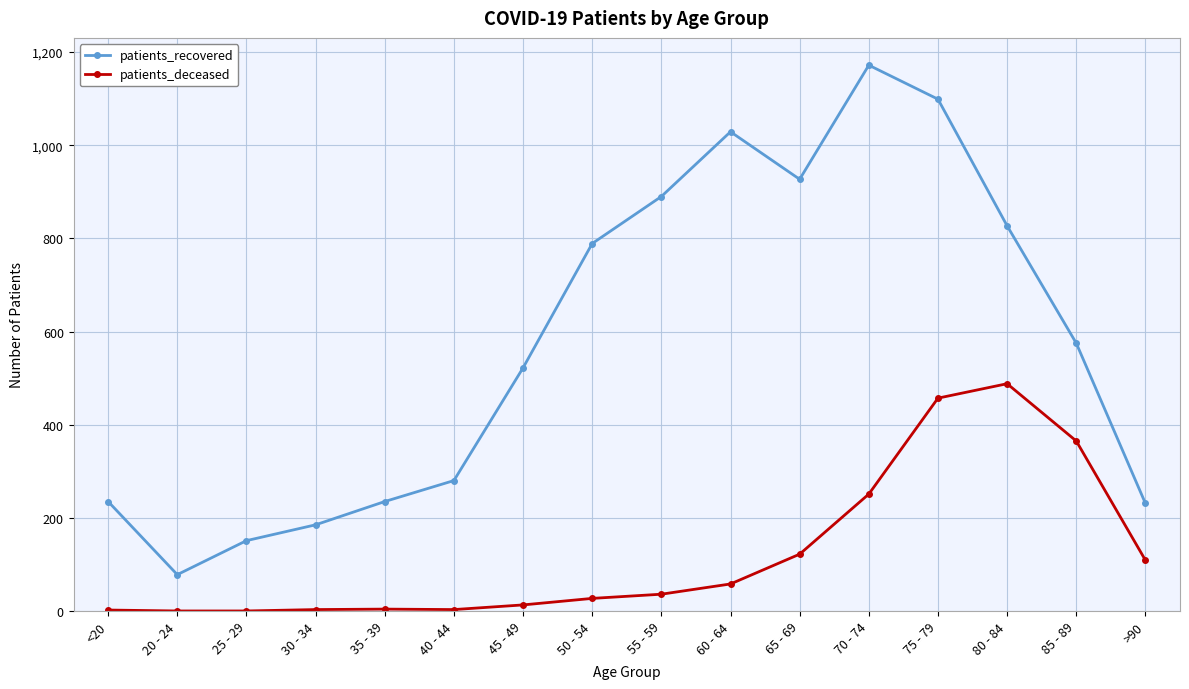

Is it true that patients_deceased equals 666 at 80 - 84?

False